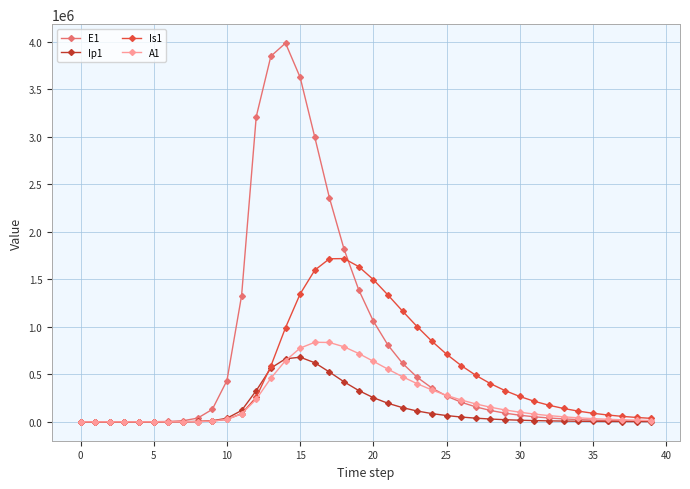

Count the number of categories in the chart.

40